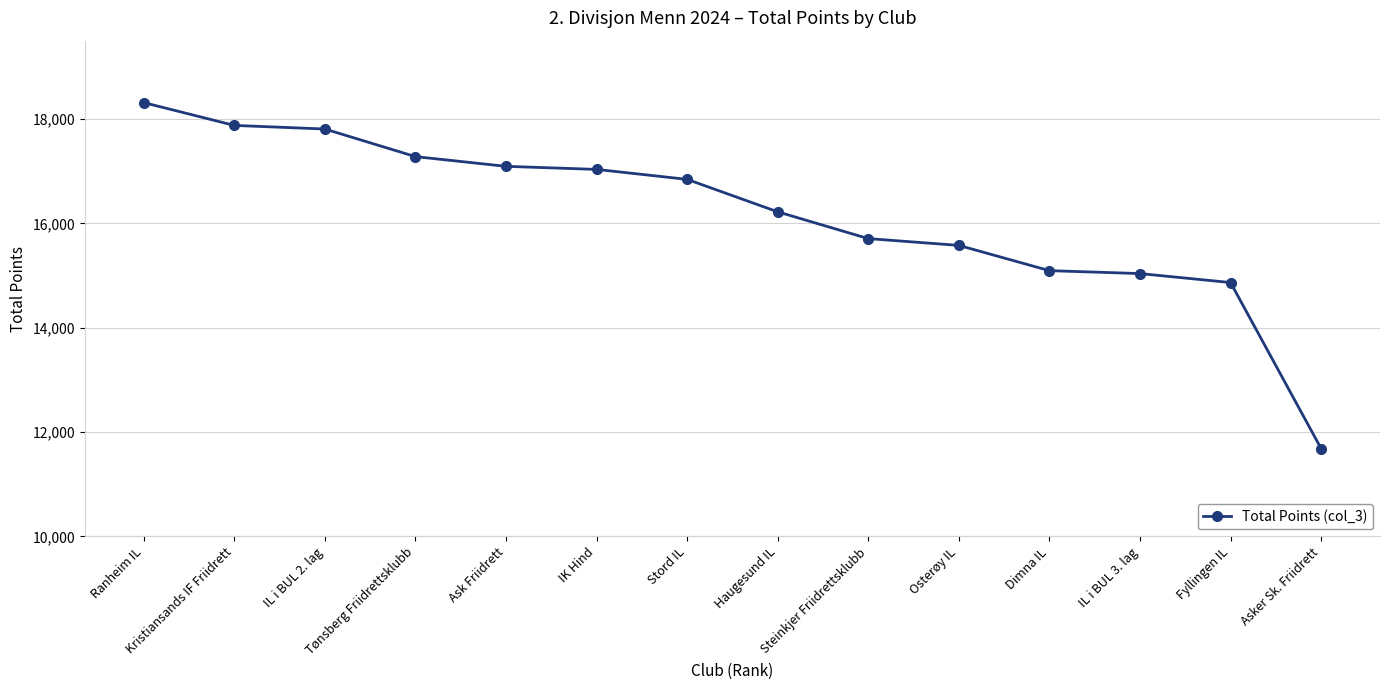

Does the chart display data point markers on the line(s)?

Yes